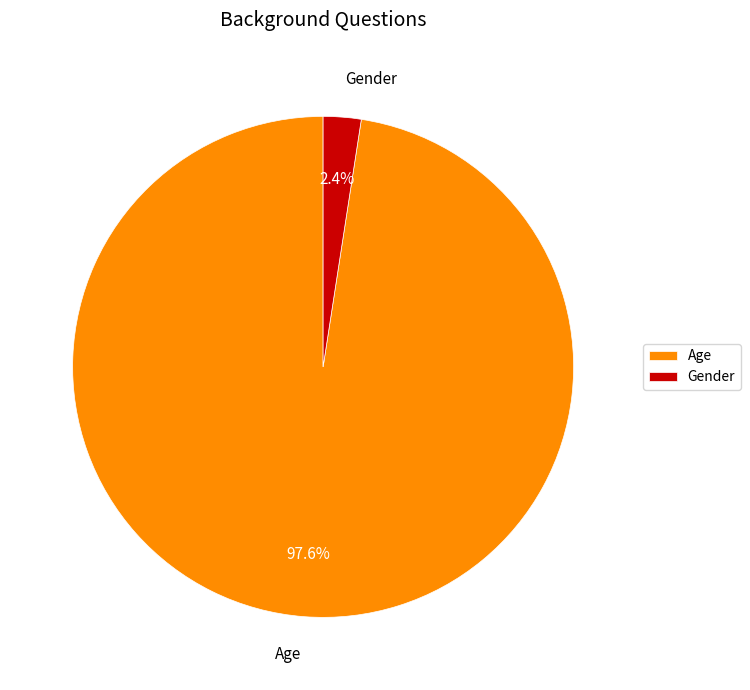

Which has a higher value, Age or Gender?

Age